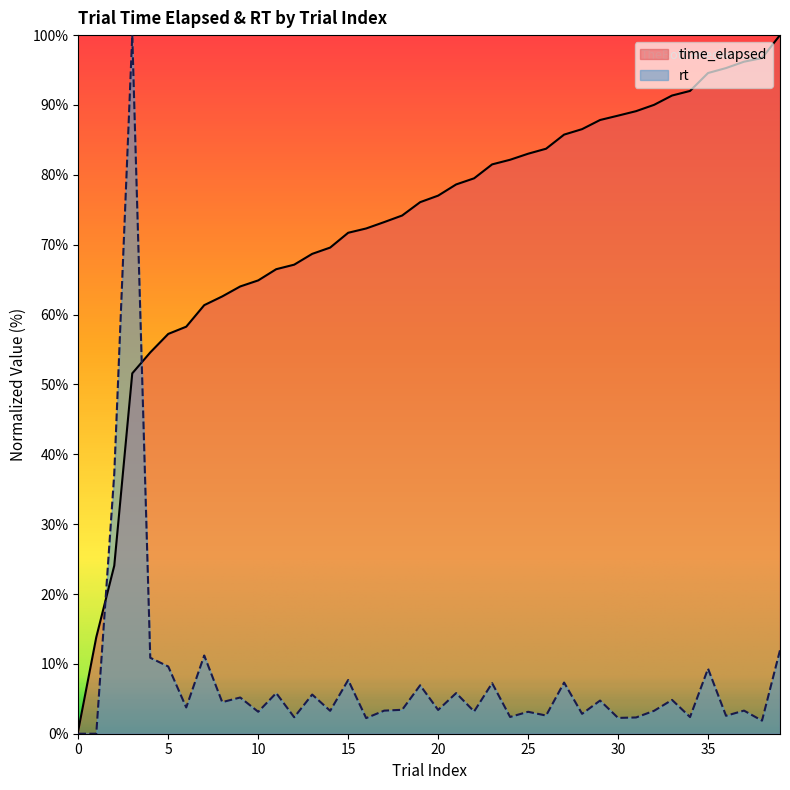

What are all the series names shown in the legend?

time_elapsed, rt